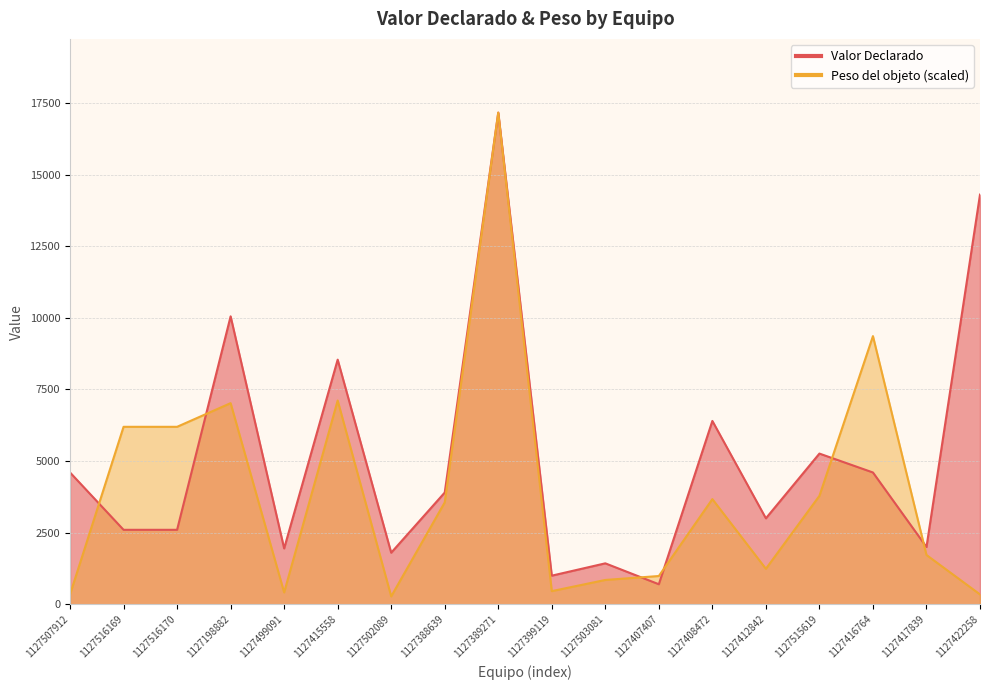

Where is the first local minimum for Peso del objeto?

1127499091